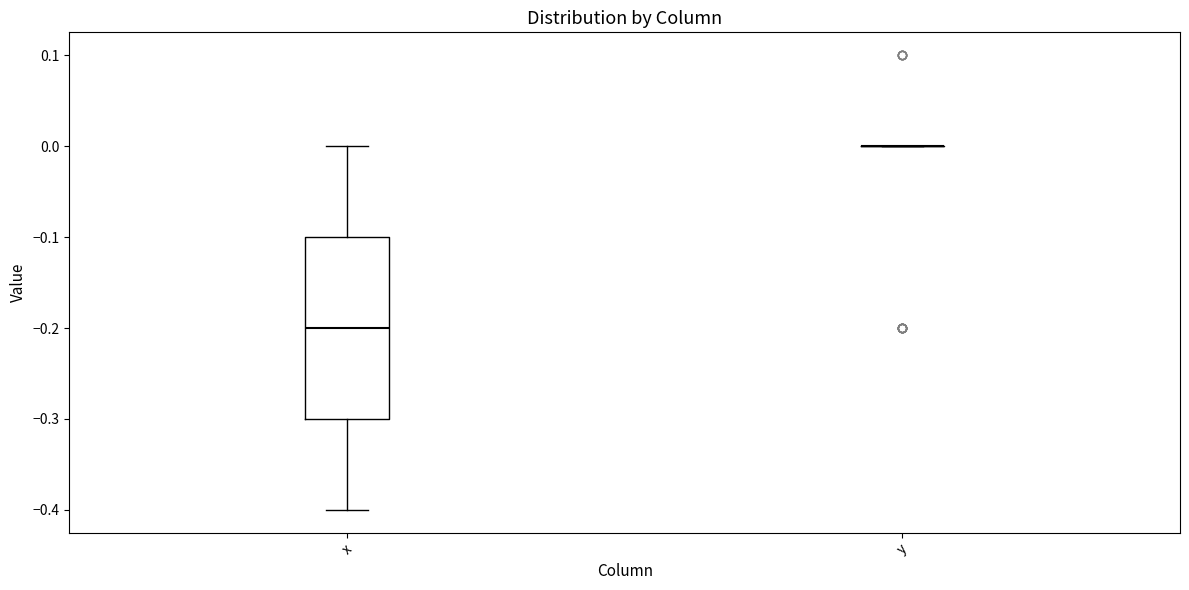

Comparing the boxes themselves (not the whiskers), which one is the tallest?

x